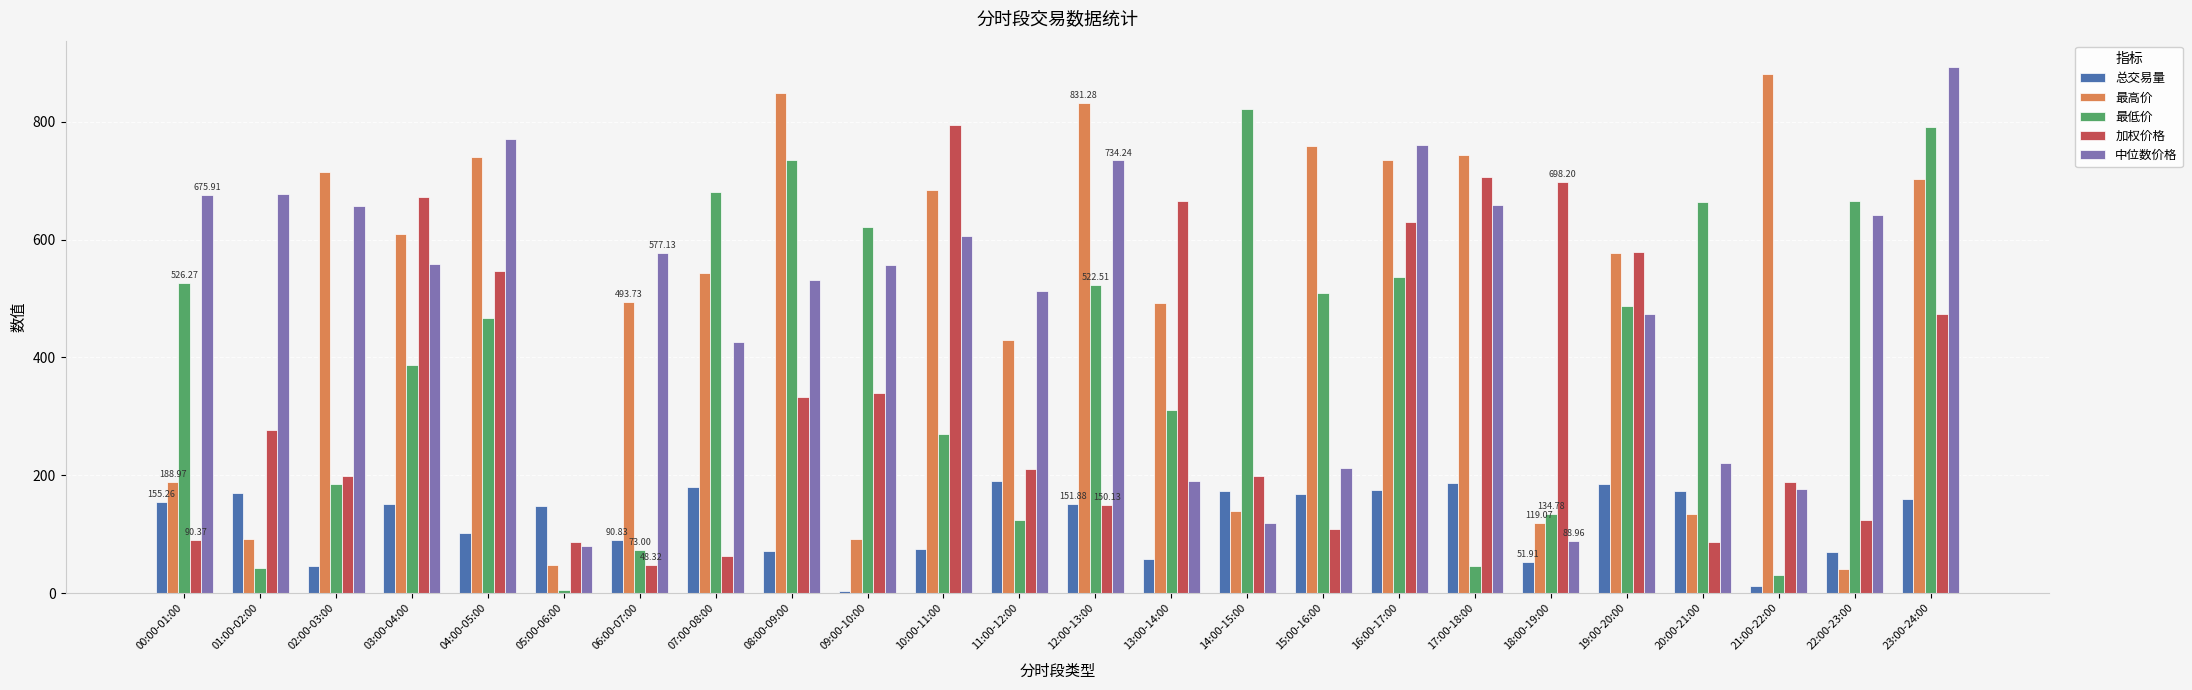

Which series has the largest range (max minus min)?

最高价